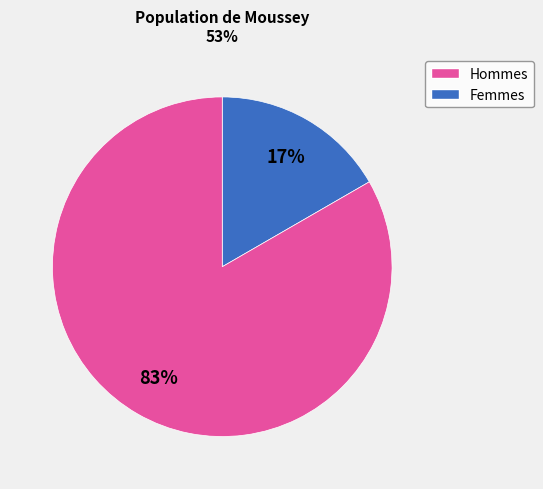

Is there any slice that represents more than half of the pie?

Yes